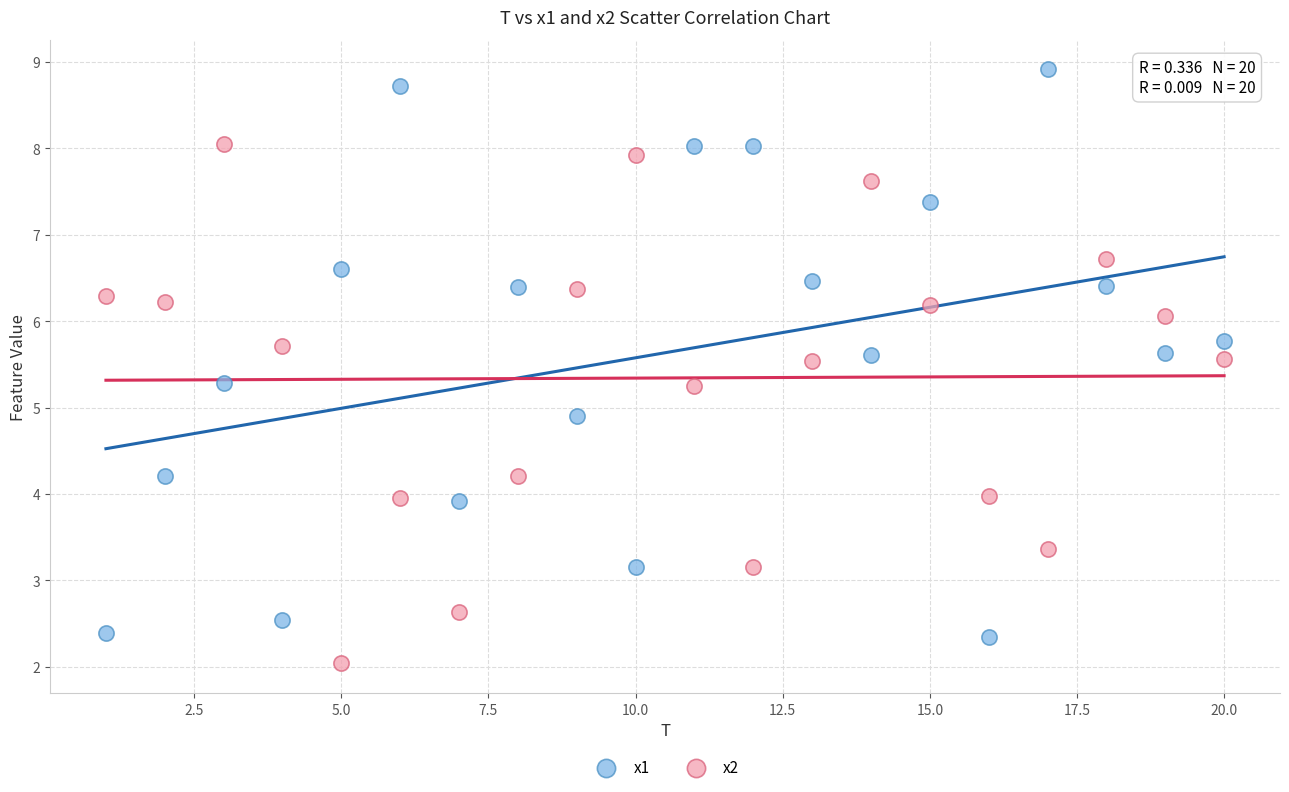

In the x1 series, what Y value is closest to 5?

4.9